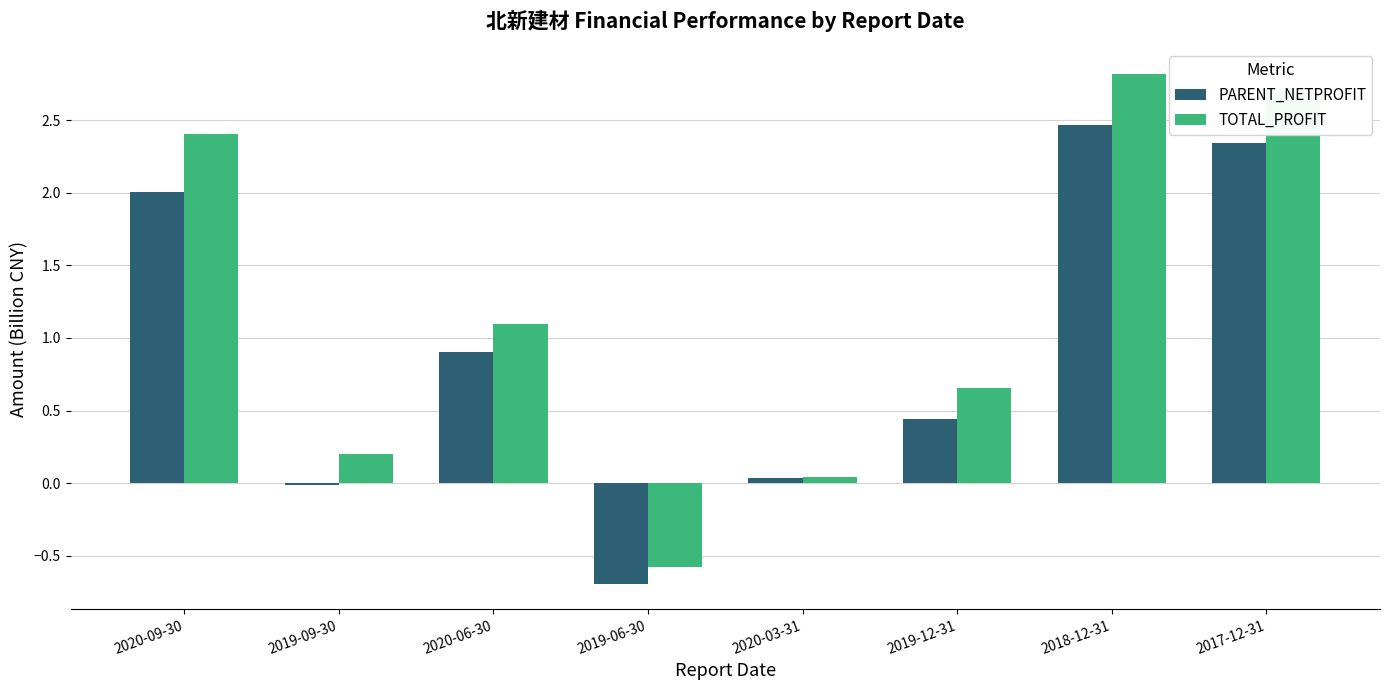

At which label does TOTAL_PROFIT first exceed 1?

2020-09-30